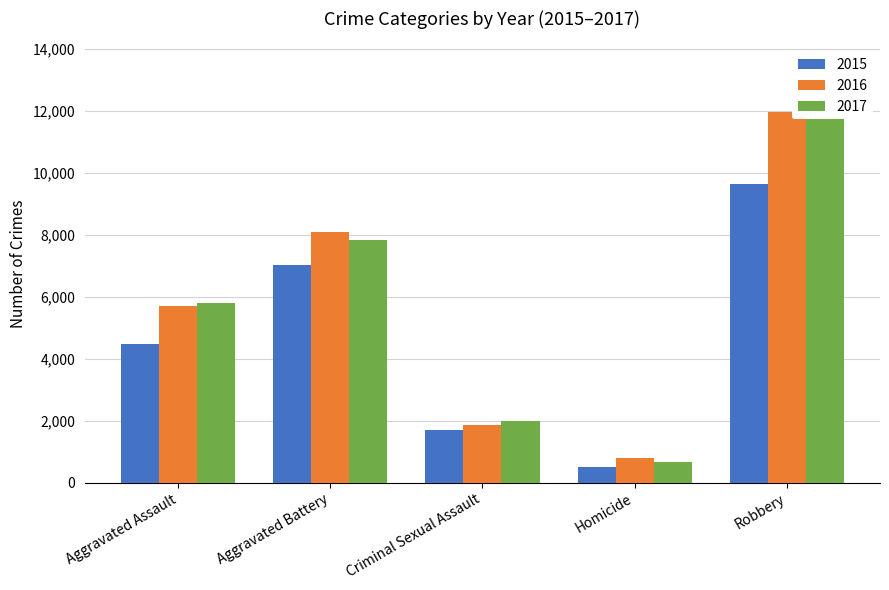

Rank the categories by 2017 value from highest to lowest.

Robbery, Aggravated Battery, Aggravated Assault, Criminal Sexual Assault, Homicide